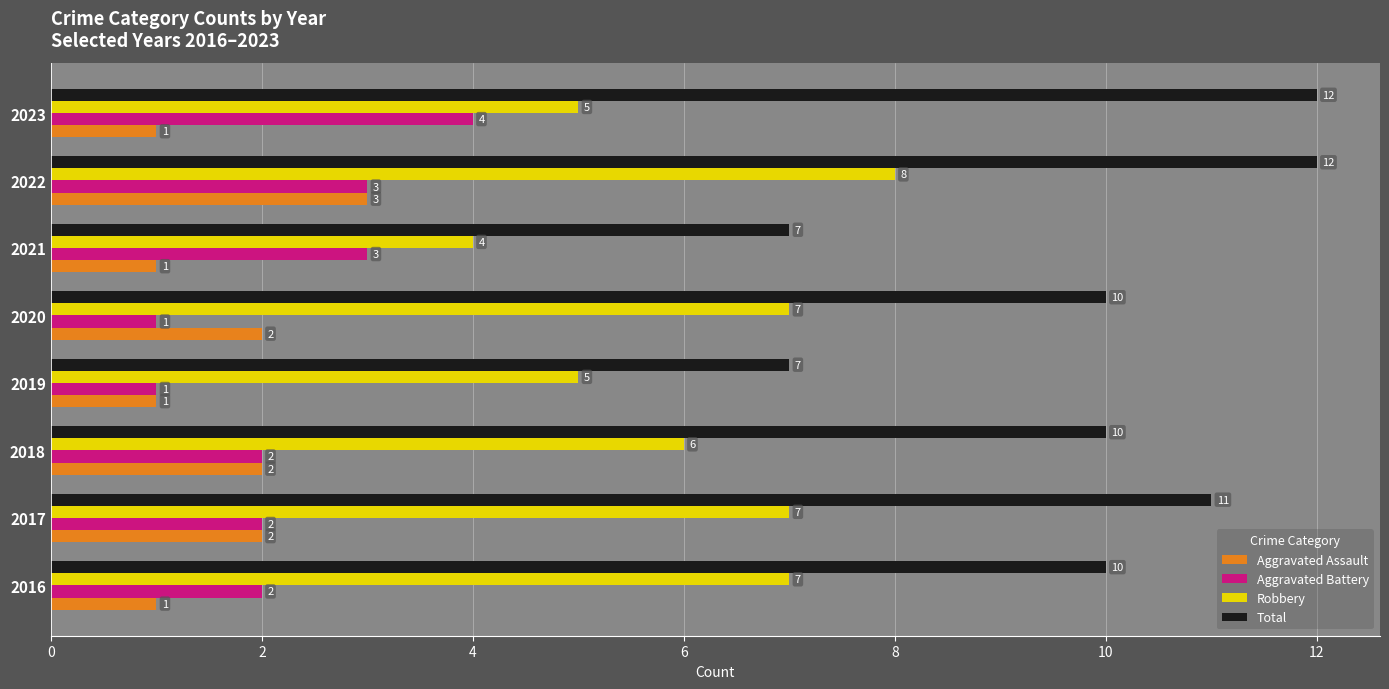

List the series in order of their peak value, lowest first.

Aggravated Assault, Aggravated Battery, Robbery, Total